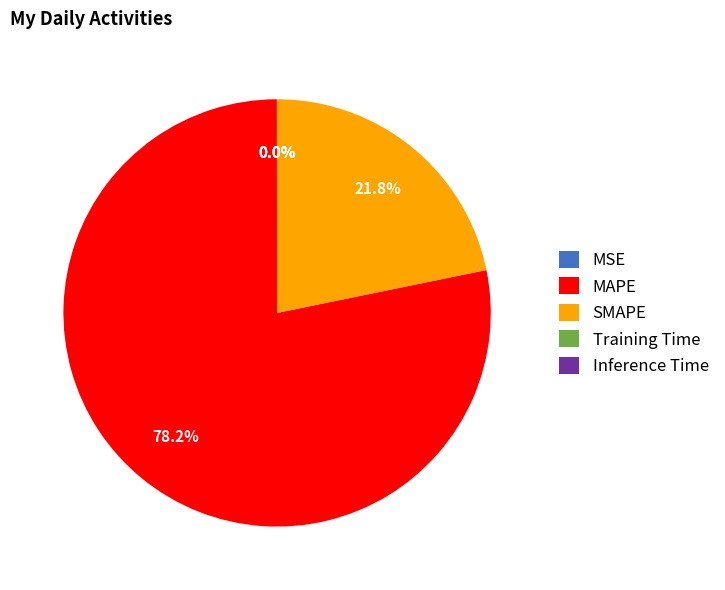

Is there any slice that represents more than half of the pie?

Yes